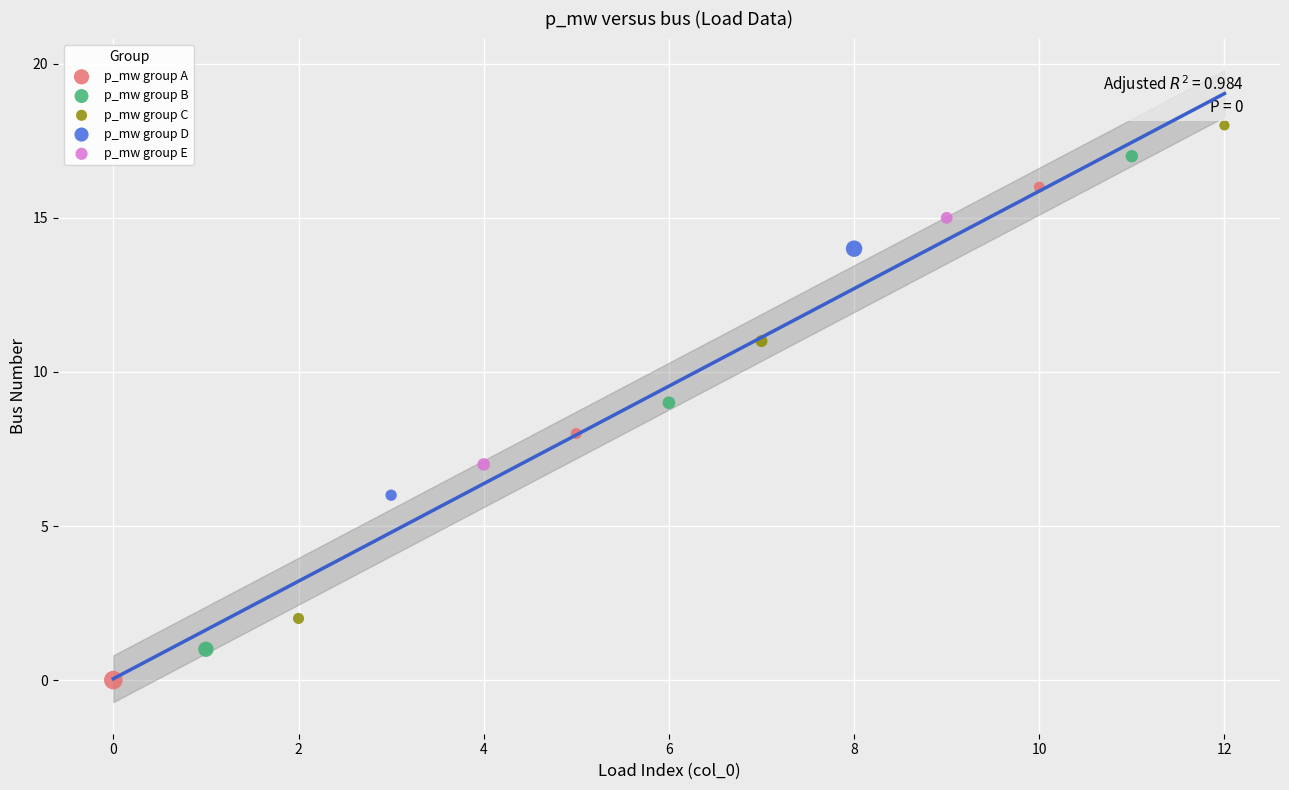

What are all the series names shown in the legend?

p_mw group A, p_mw group B, p_mw group C, p_mw group D, p_mw group E